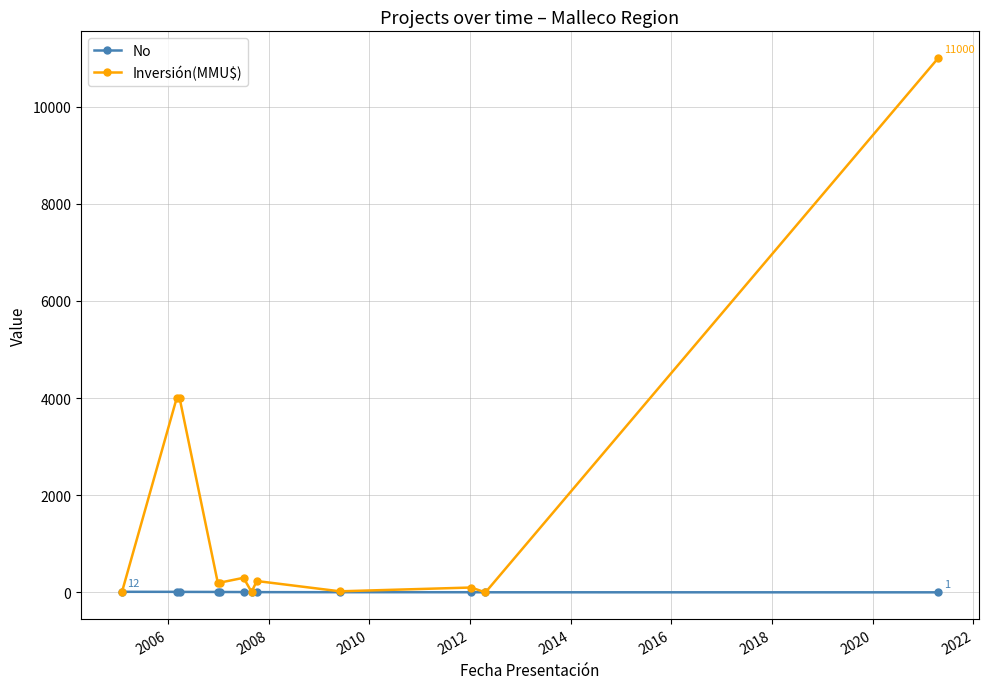

True or false: Inversión(MMU$) has more than 0 points higher than both neighbors.

True